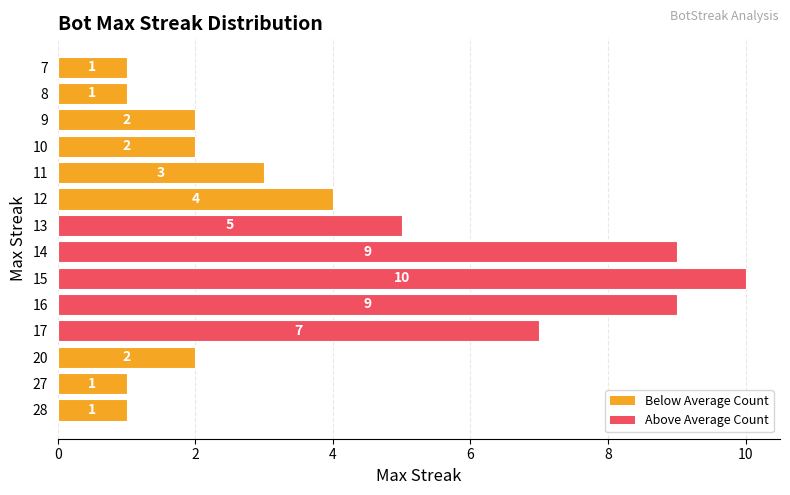

How many data points does each series have?

14